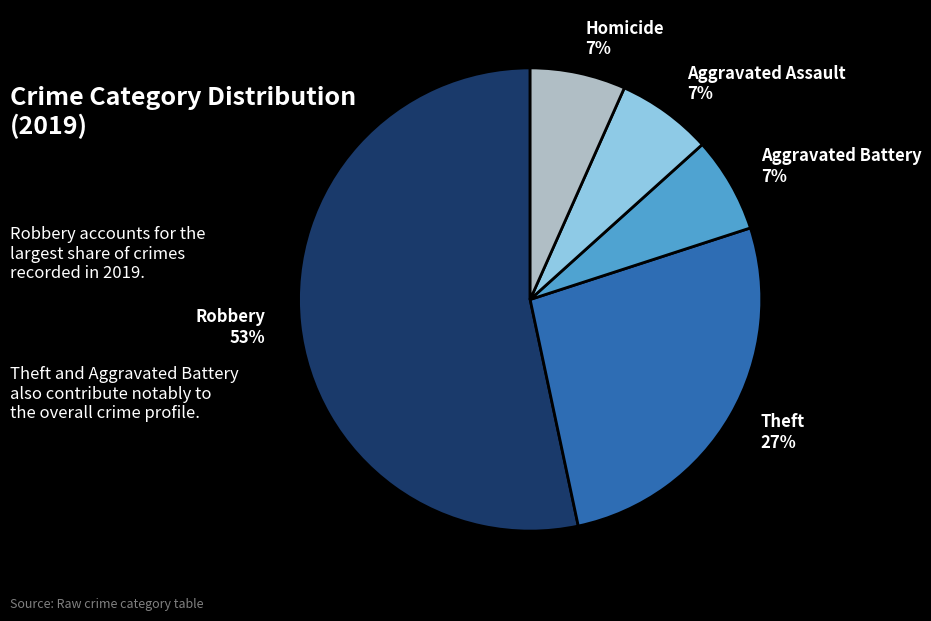

True or false: Theft accounts for 19% of the total.

False